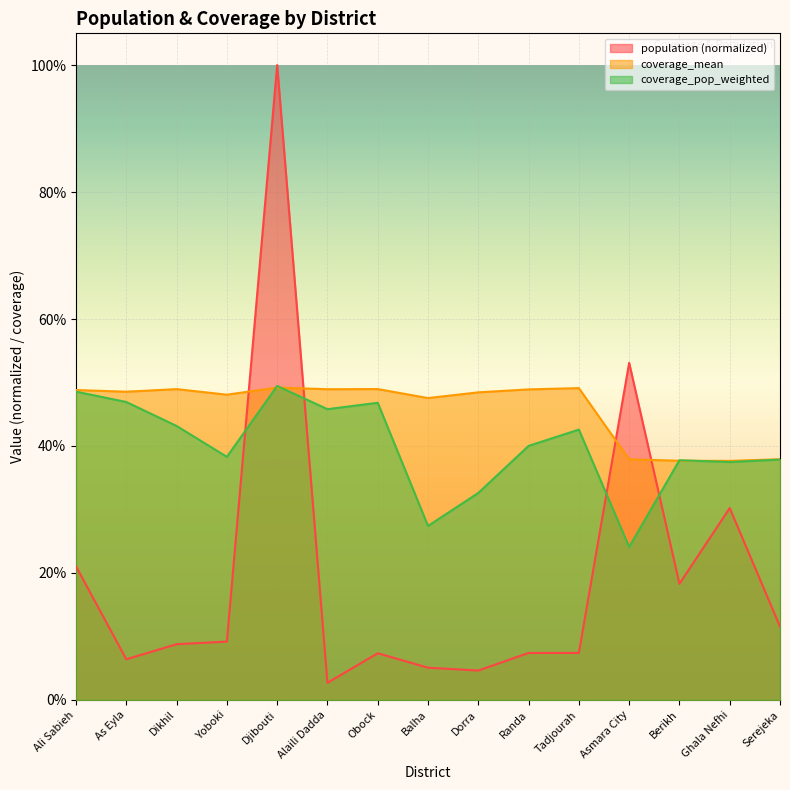

What is the spread (max minus min) of values at Obock?

0.4